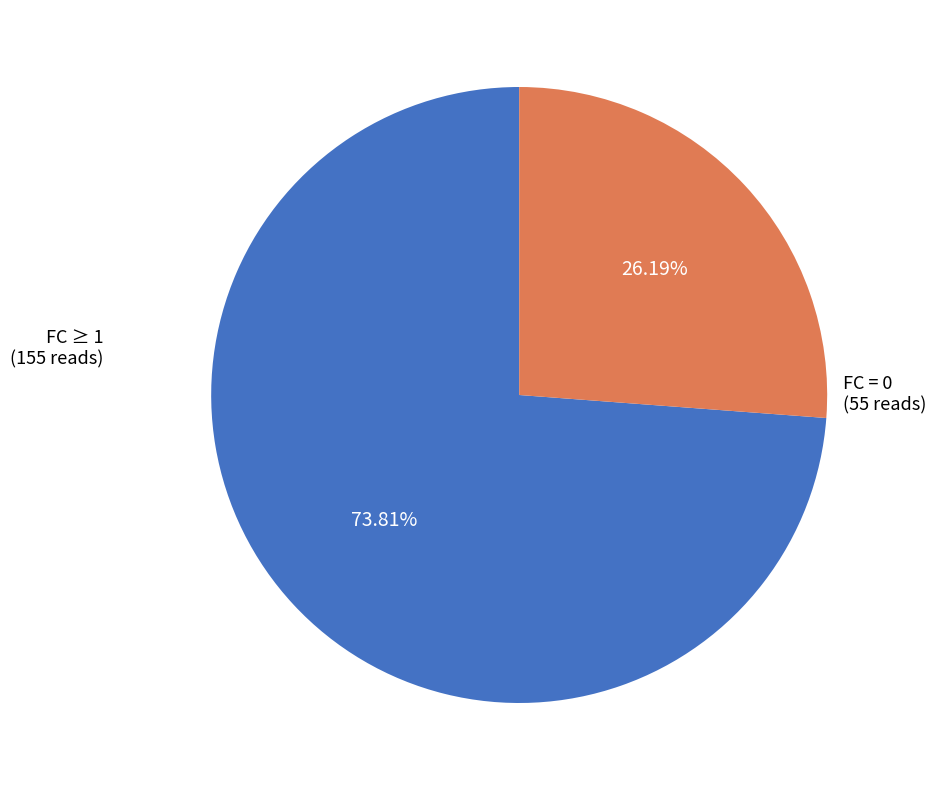

Does any single category account for the majority?

Yes